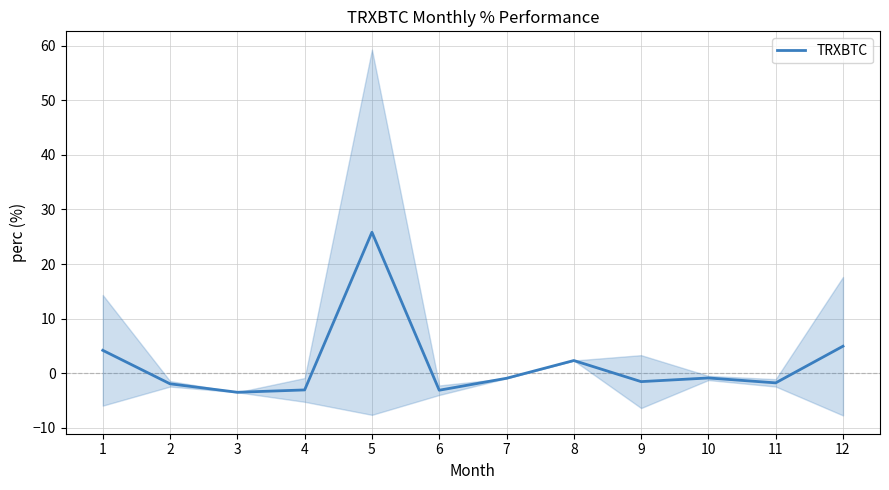

How many points are lower than both their immediate neighbors (excluding endpoints)?

4